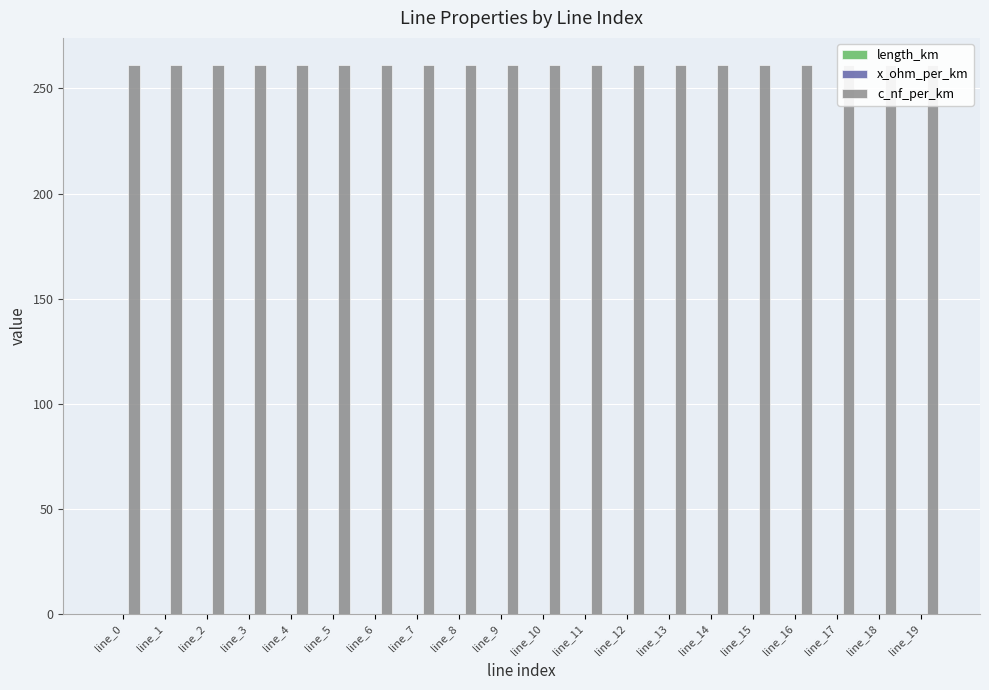

Which series changed the most between line_5 and line_19?

length_km